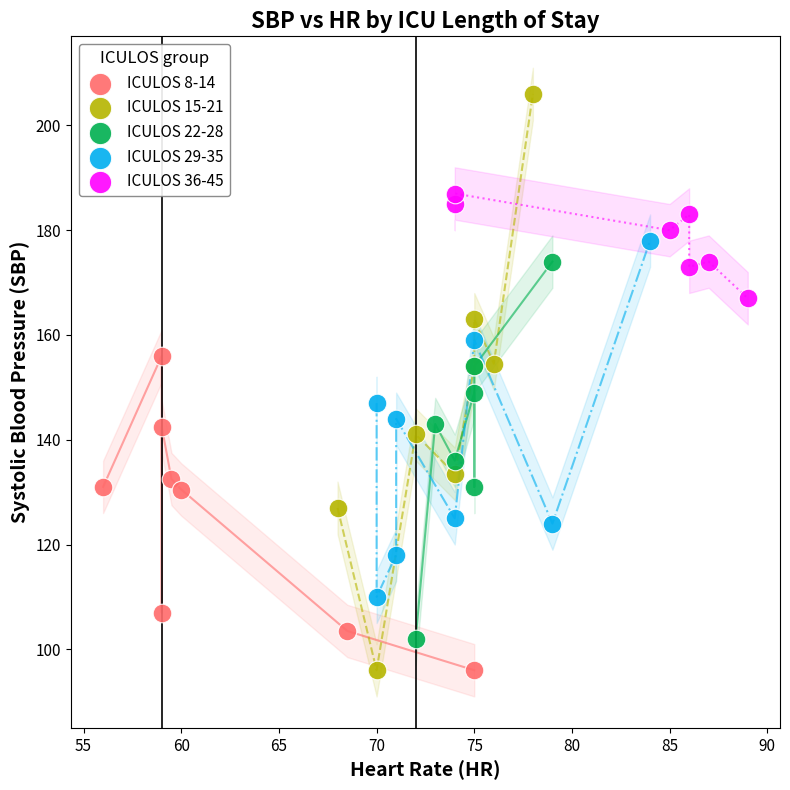

Which series has the widest spread of Y values?

ICULOS 15-21